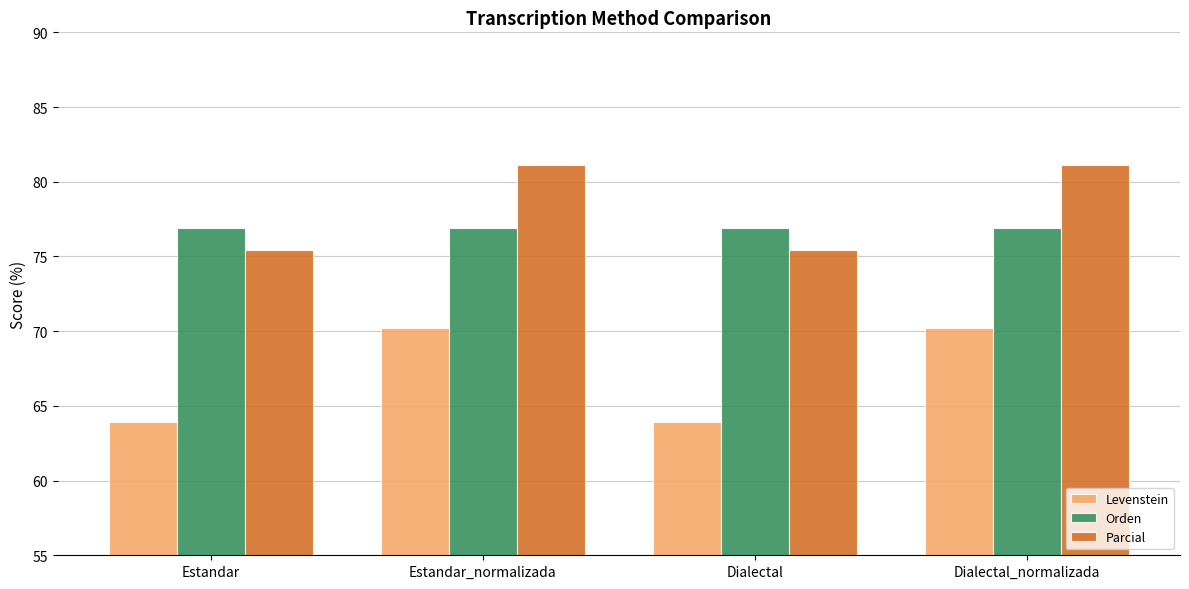

Where does the Levenstein series first go above 70?

Estandar_normalizada